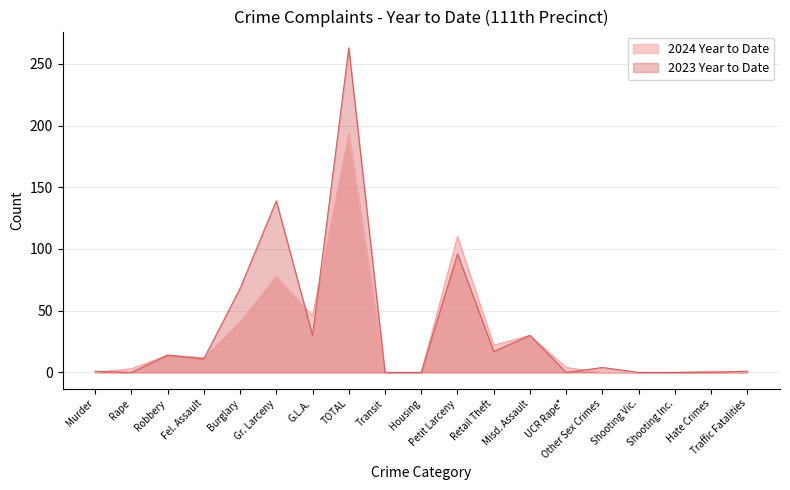

Which series has the largest range (max minus min)?

2023 Year to Date